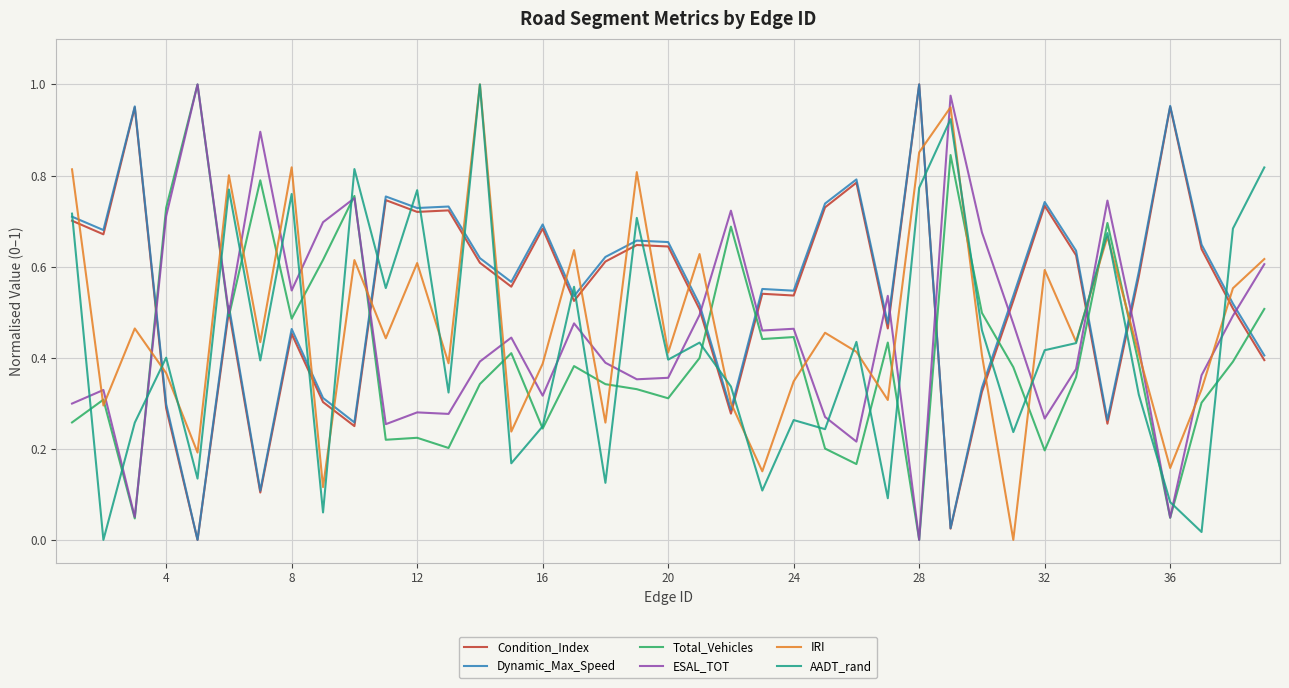

True or false: ESAL_TOT and Dynamic_Max_Speed cross at least once.

True